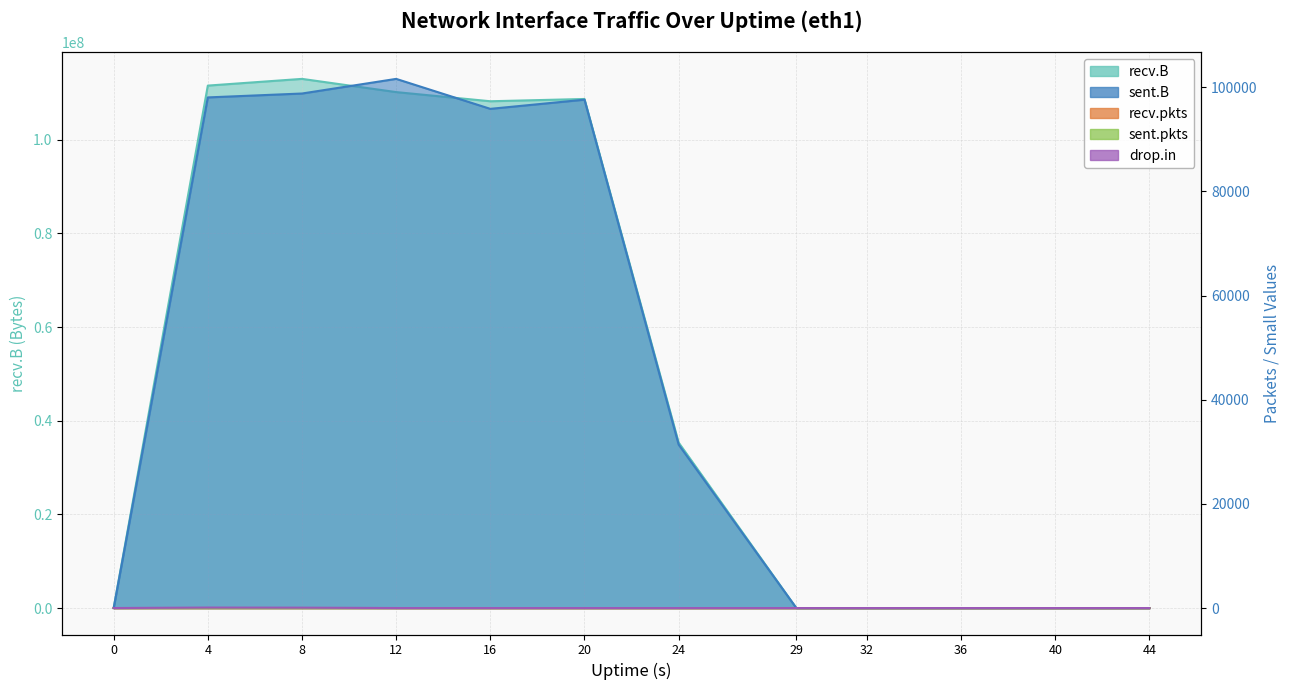

What are all the series names shown in the legend?

recv.B, sent.B, recv.pkts, sent.pkts, drop.in